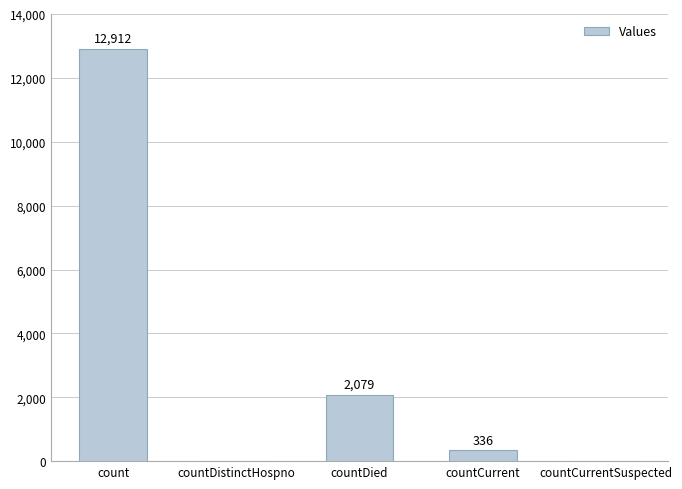

Reading right to left, transcribe all the data shown in this chart.

0	336	2079	0	12912